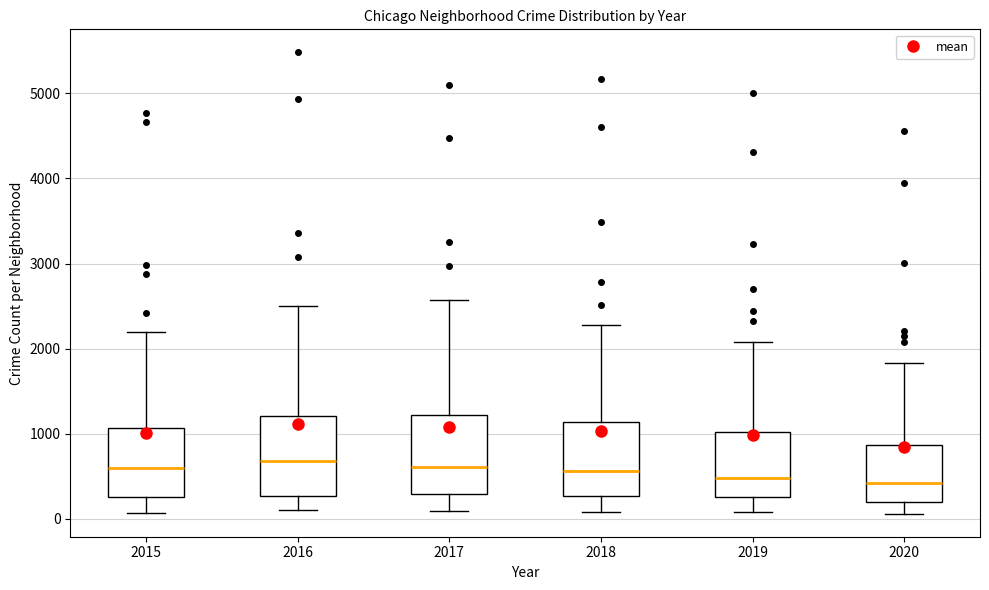

Where does the upper whisker of the box at x = 2016 end on the y-axis? The values are not printed on the chart, so give them approximately, as read against the axis.

2500